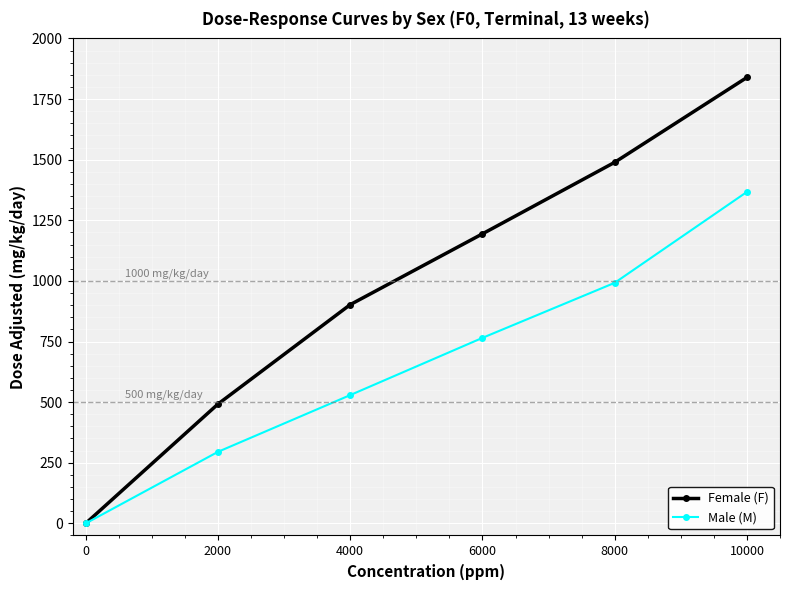

True or false: Female (F) has more than 2 interior local peaks.

False